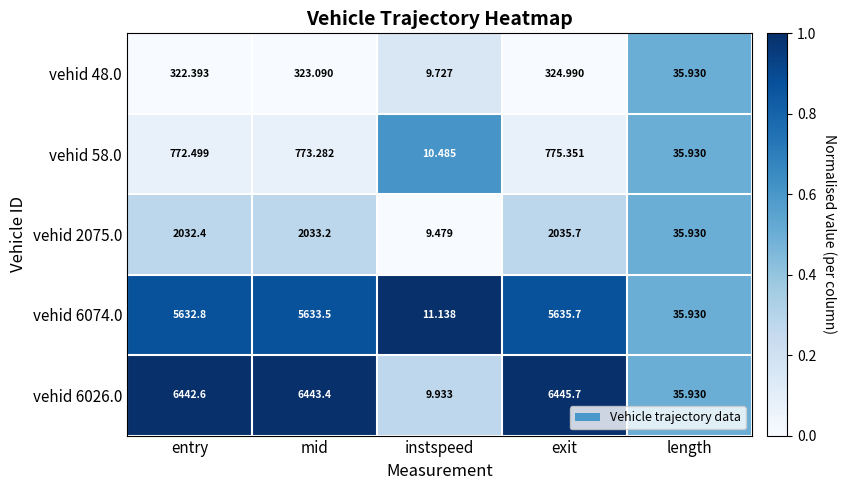

Which label corresponds to the largest value in the chart?

exit